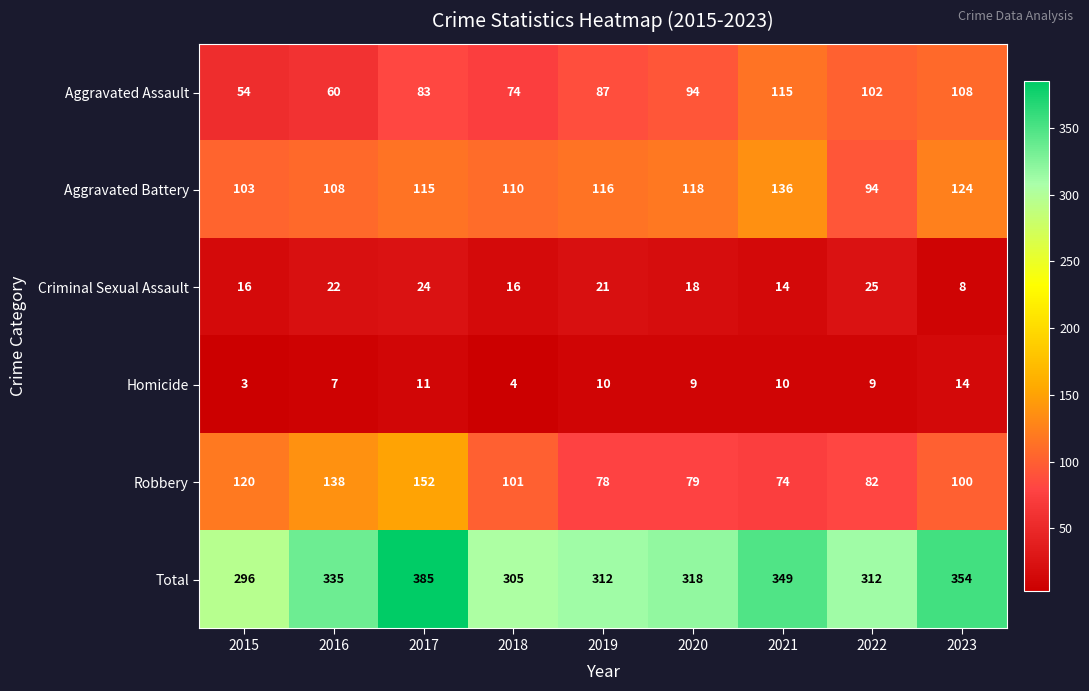

Which series has the largest total across all categories?

Total